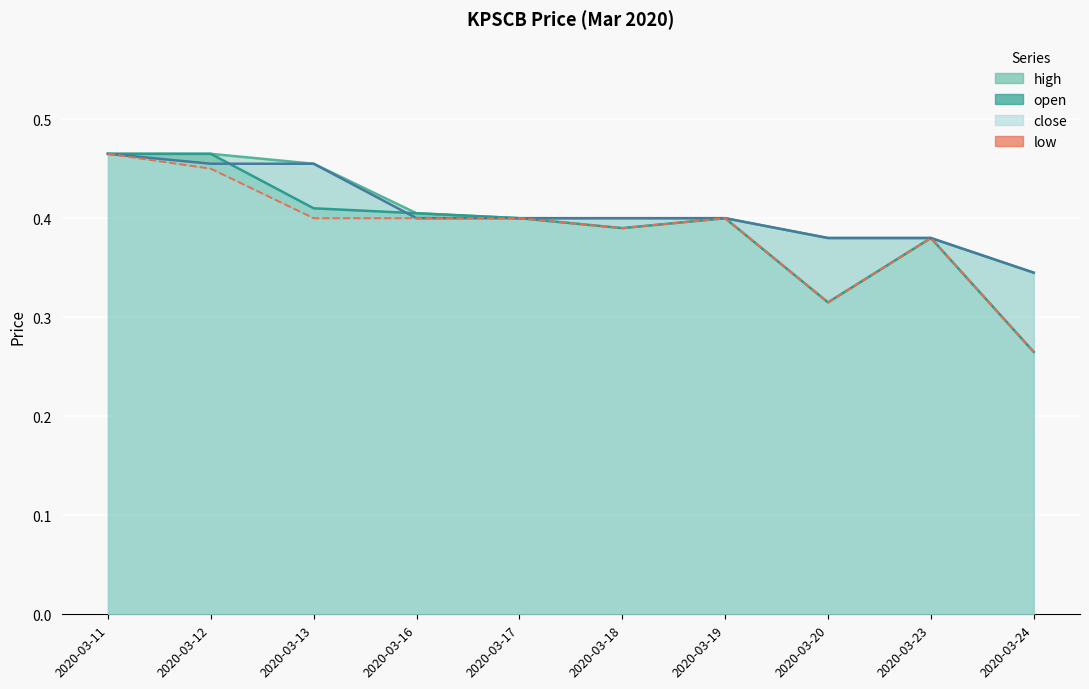

Where is the first local maximum for low?

2020-03-19